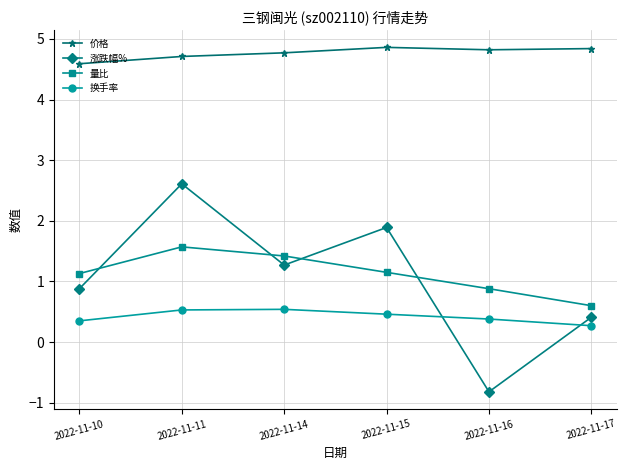

Does the chart have visible grid lines?

Yes